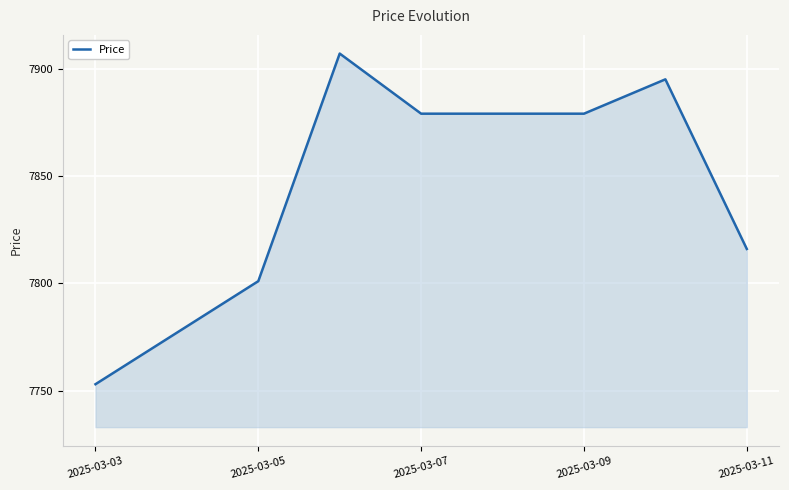

What is the difference between the second highest and minimum values?

142